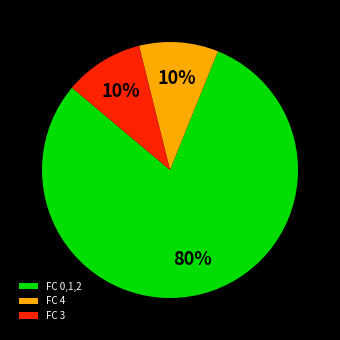

Which slice represents more than half of the pie?

FC 0,1,2